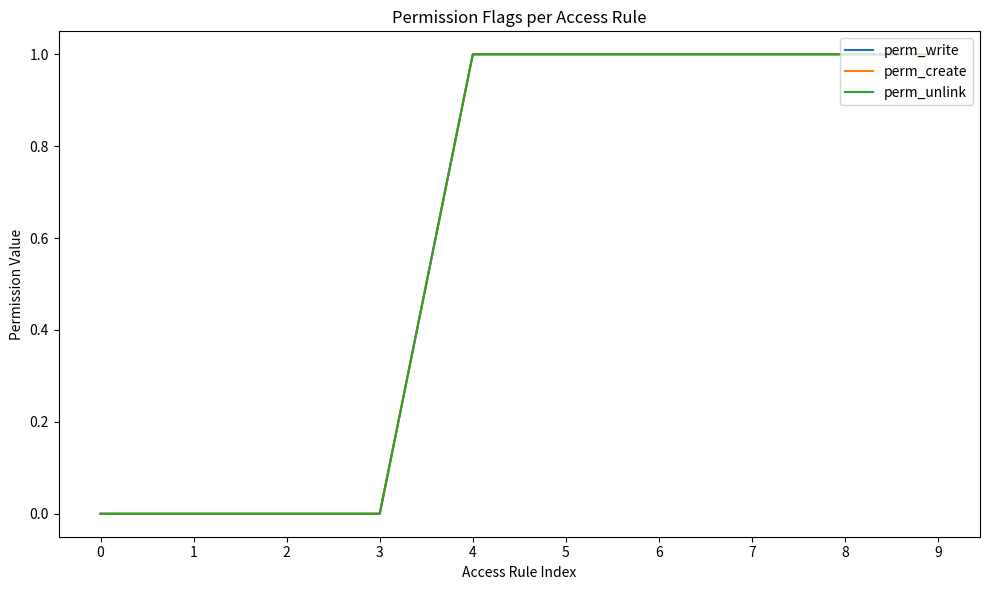

True or false: perm_unlink and perm_write cross at least once.

False